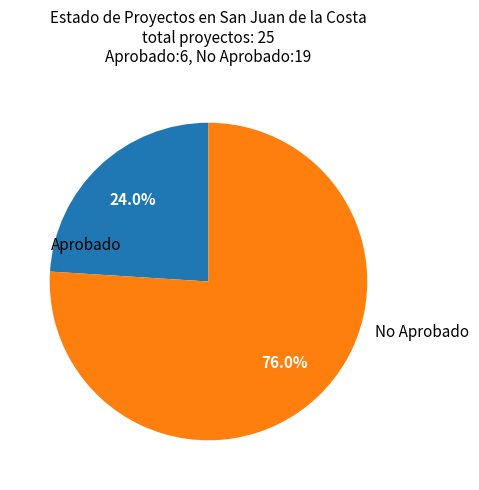

Is there any slice that represents more than half of the pie?

Yes